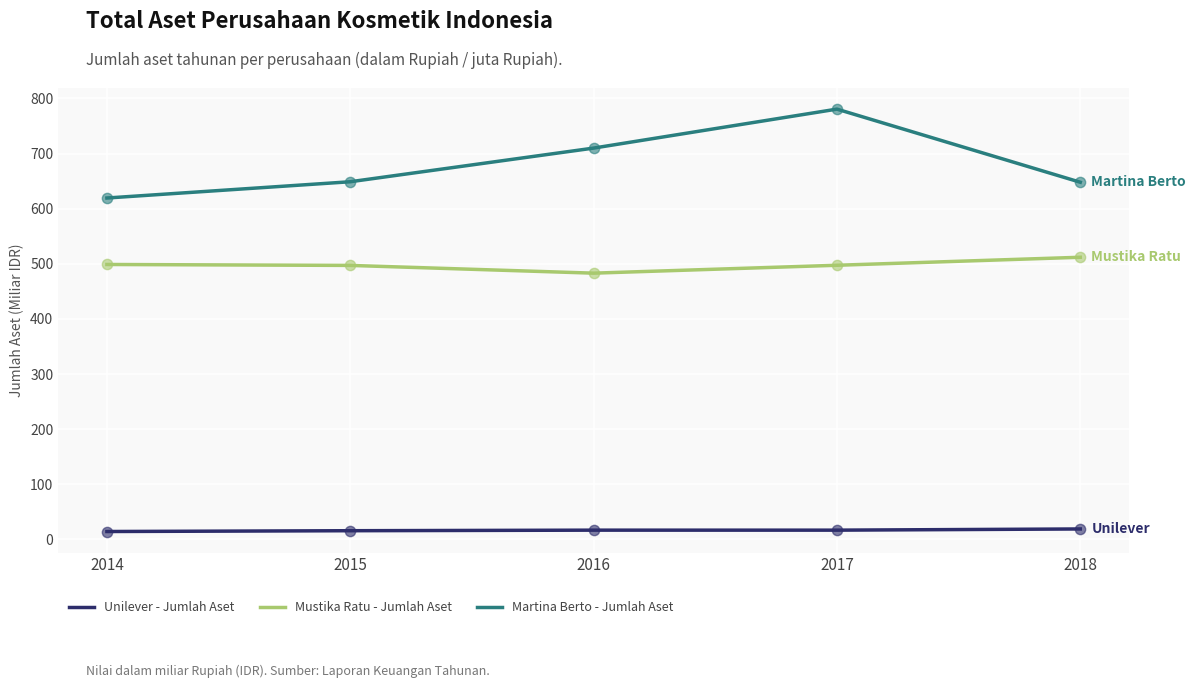

At how many categories does at least one series exceed 243?

5